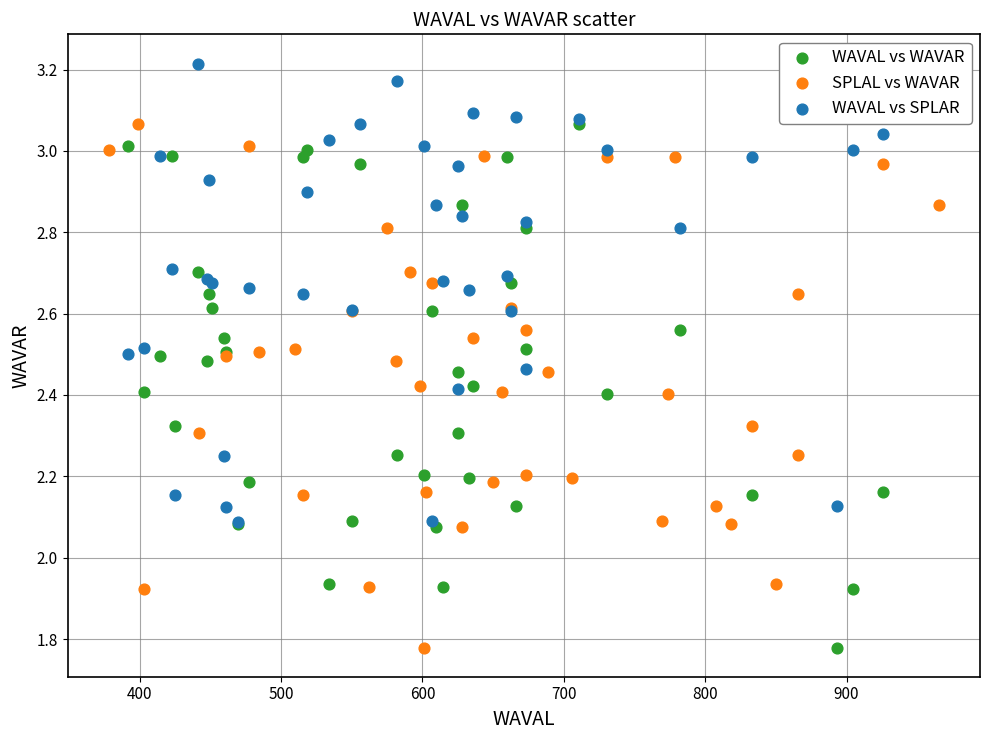

Which series reaches the maximum Y coordinate?

WAVAL vs SPLAR